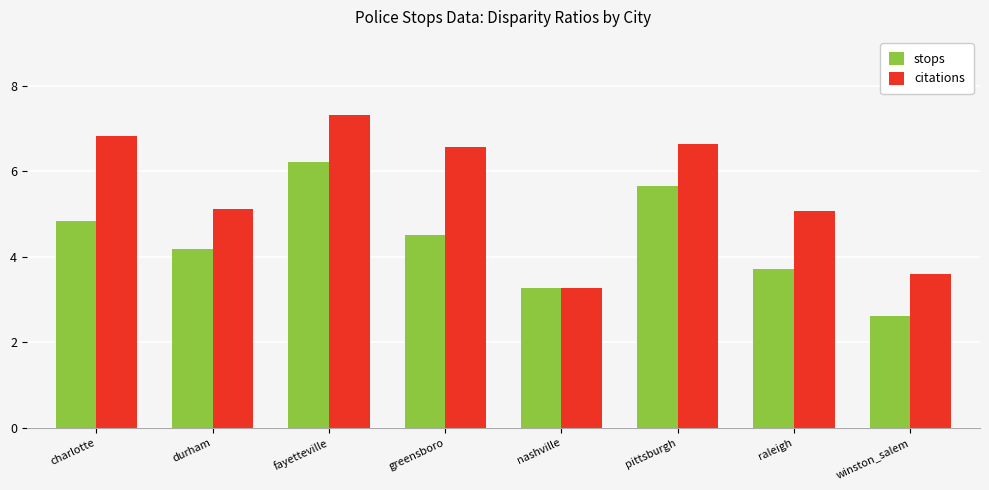

What position from the right is pittsburgh?

3